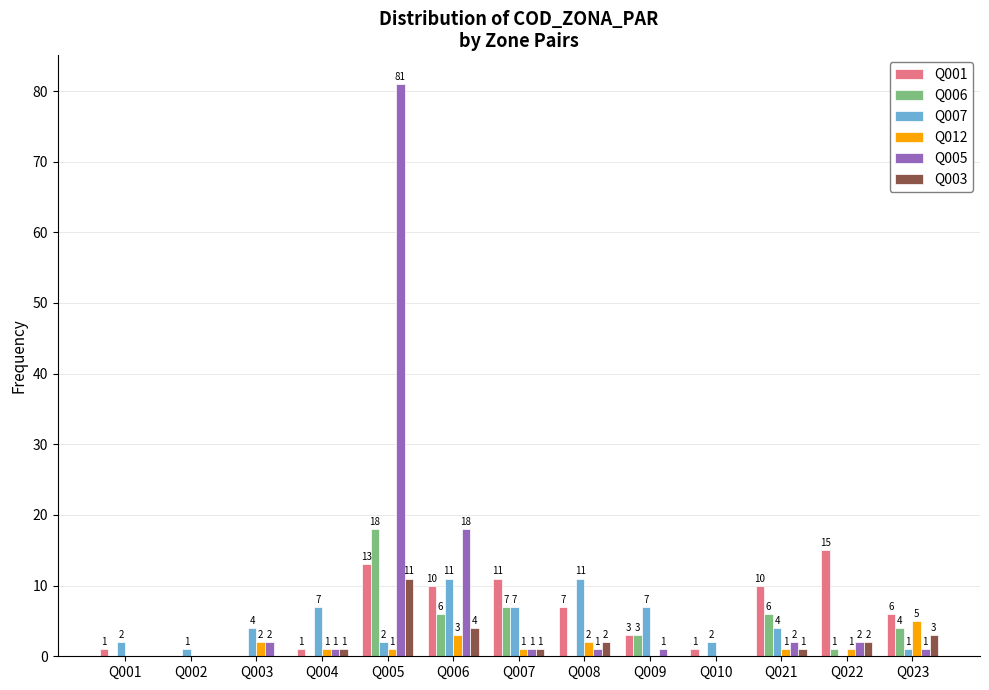

Is it true that Q003 equals 4 at Q009?

False